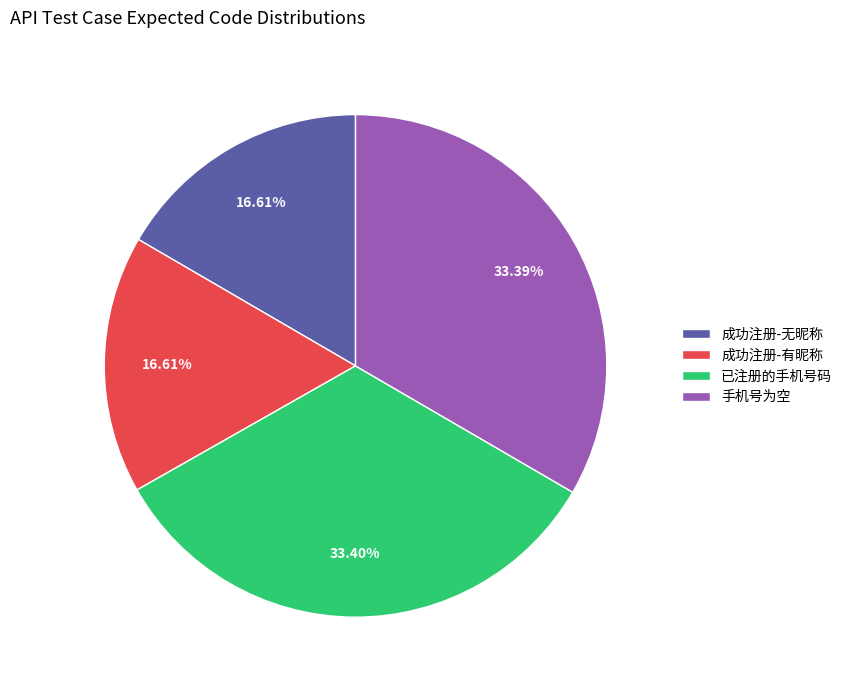

Approximately how many times larger is the value at 手机号为空 compared to 已注册的手机号码?

1.0